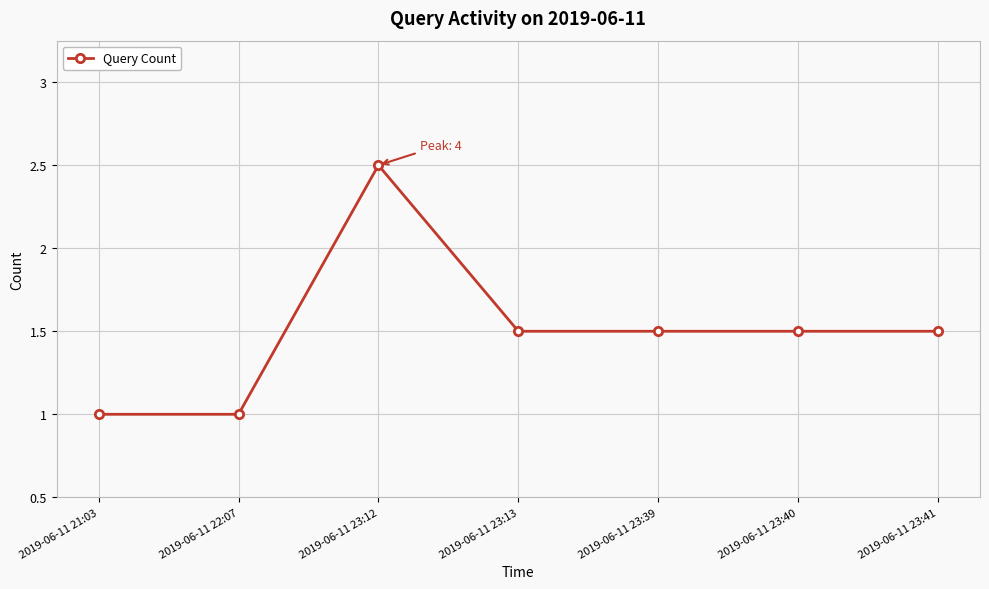

What is the sum of the values at 2019-06-11 23:41 and 2019-06-11 22:07?

3